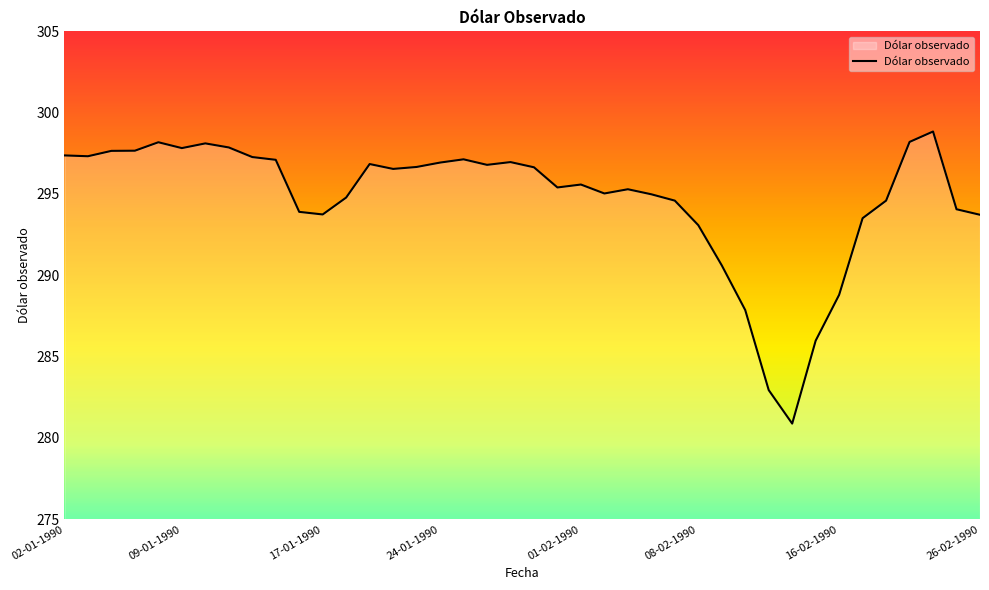

What is the smallest value displayed?

280.9